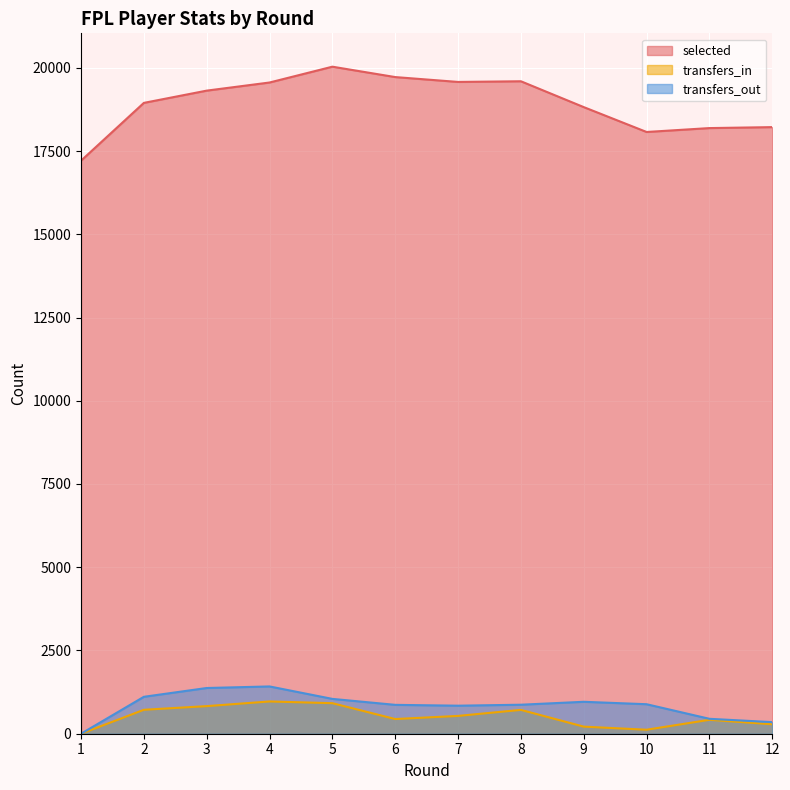

True or false: selected has a value of 12648 at 5.

False